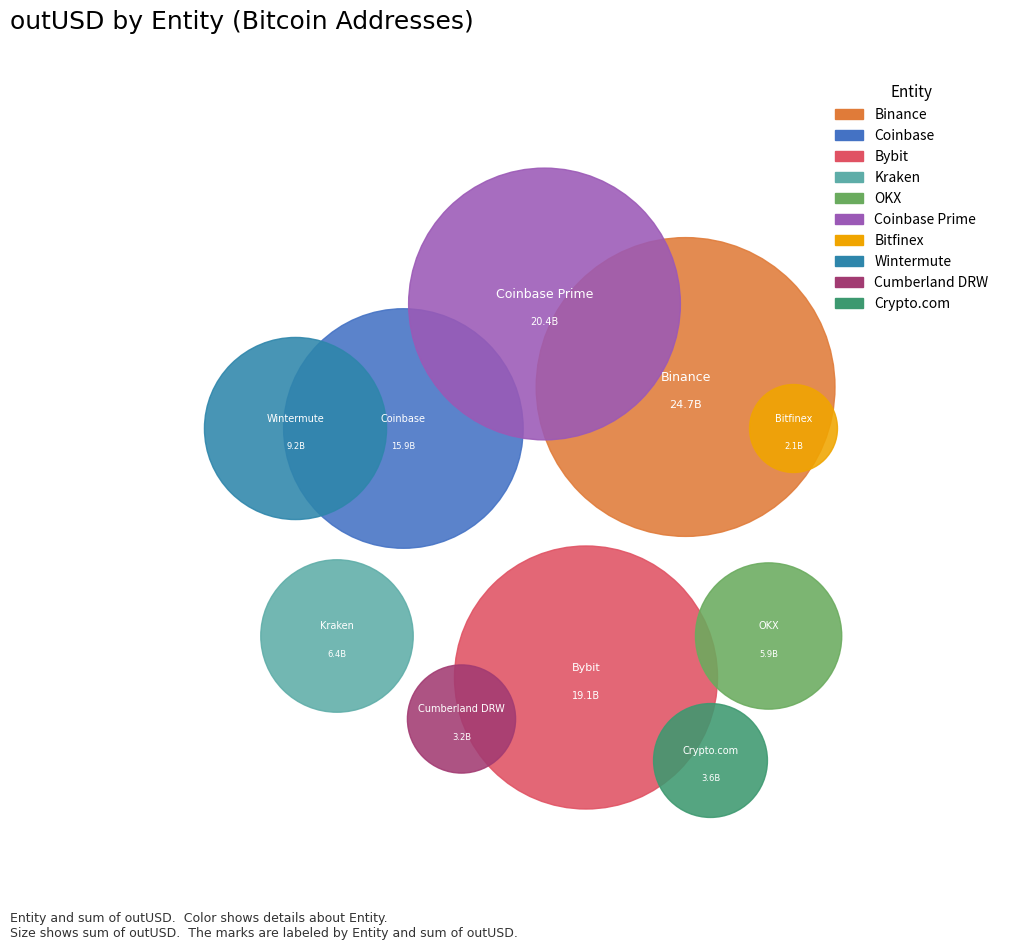

To the nearest percent, what percentage of the pie is Cumberland DRW?

3%